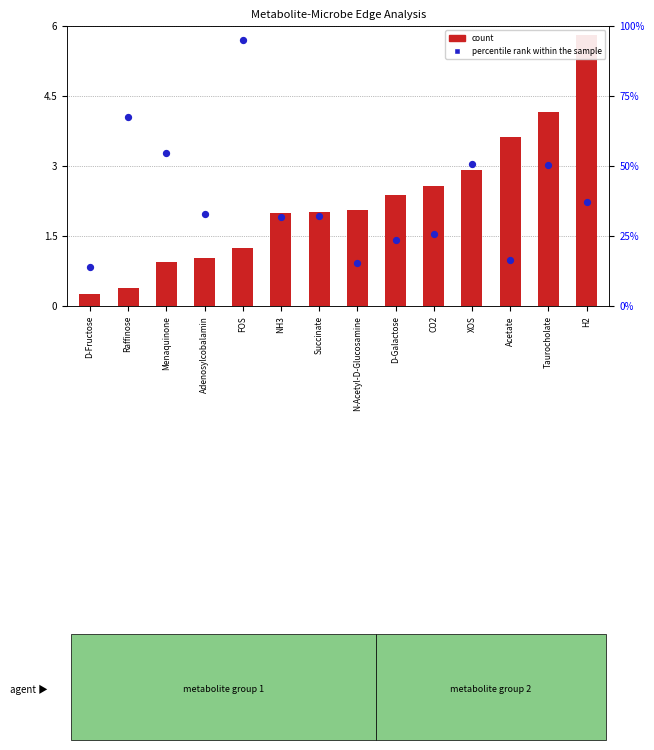

Is the value of percentile rank within the sample at FOS greater than the value of count at Acetate?

Yes